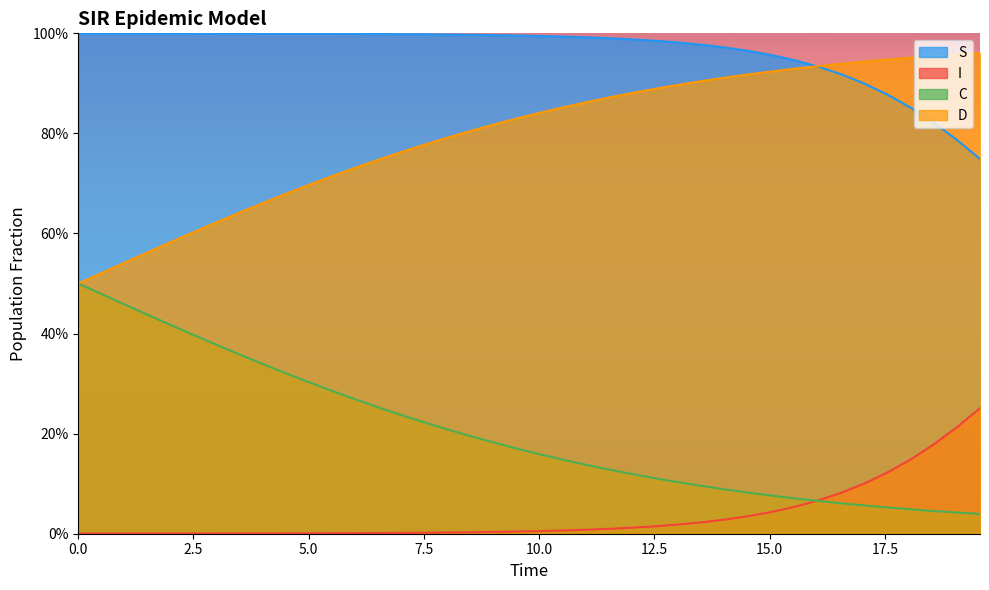

At how many categories does at least one series exceed 0?

40